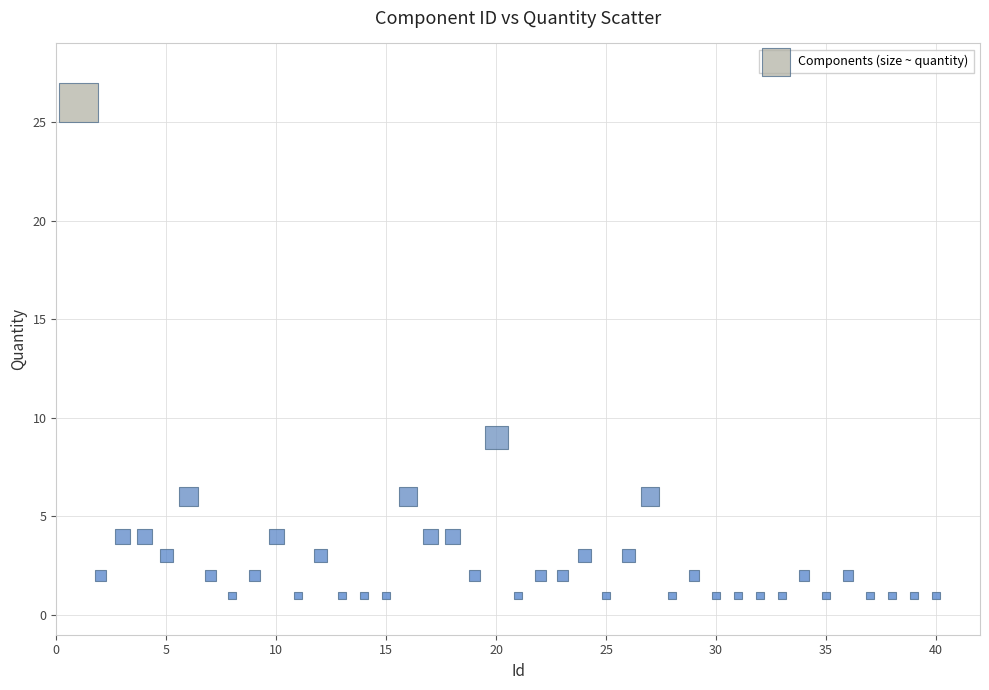

What Y value in the scatter plot is closest to 13?

9